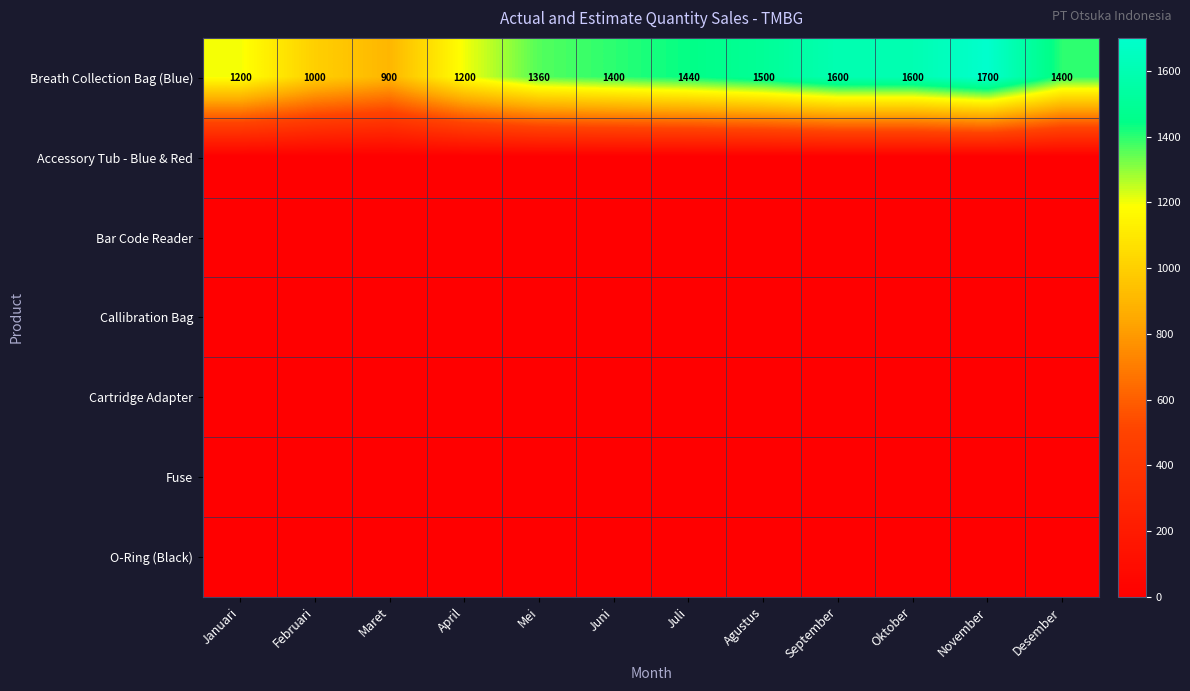

At which category does the chart reach its minimum across all series?

Januari